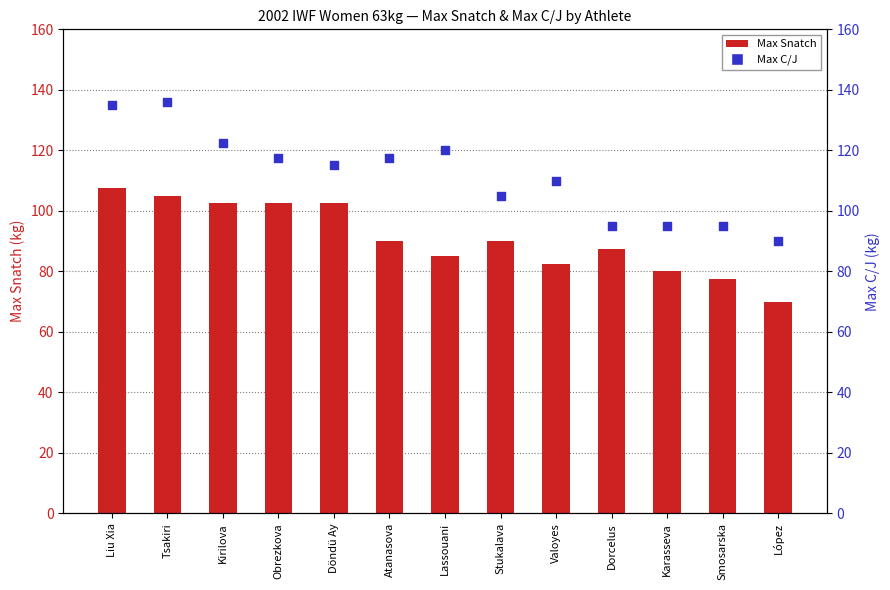

At which category is the sum across all series the highest?

Liu Xia